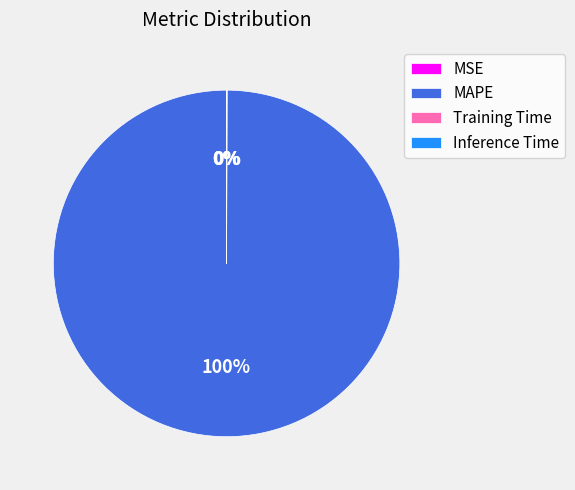

Which slice represents more than half of the pie?

MAPE